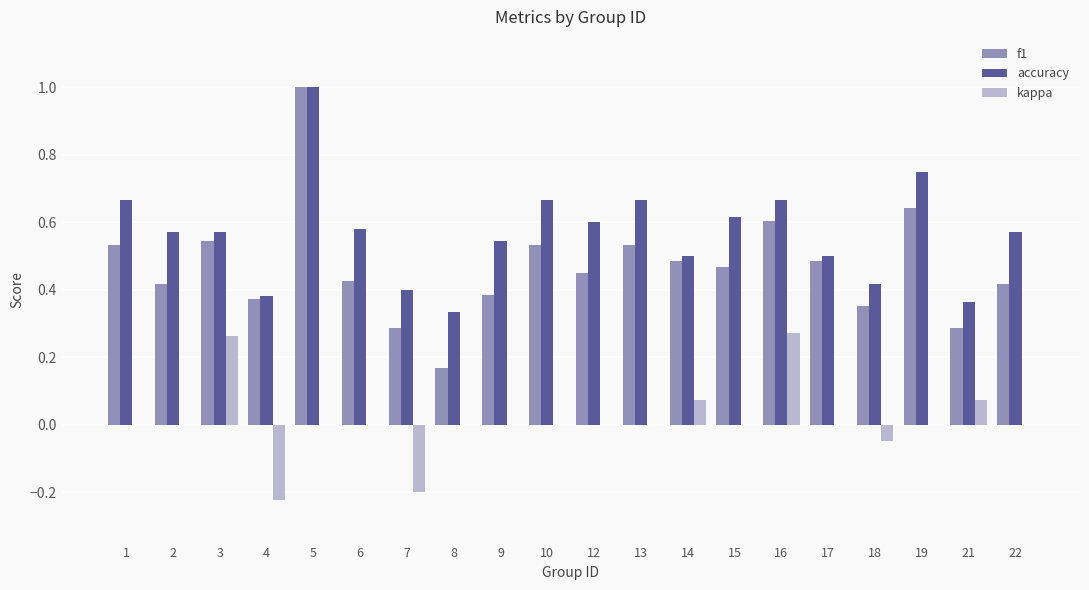

What are all the series names shown in the legend?

f1, accuracy, kappa